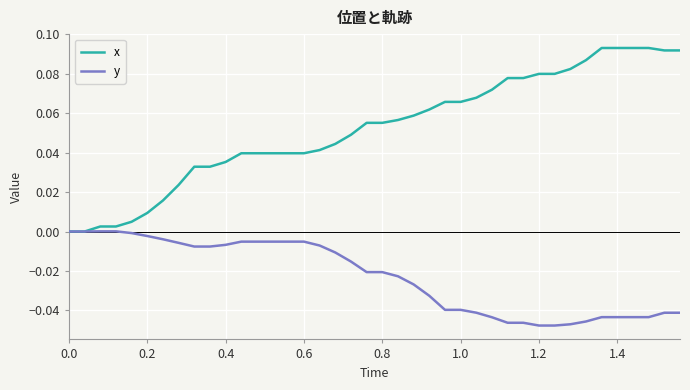

Which series has the widest spread of values?

x